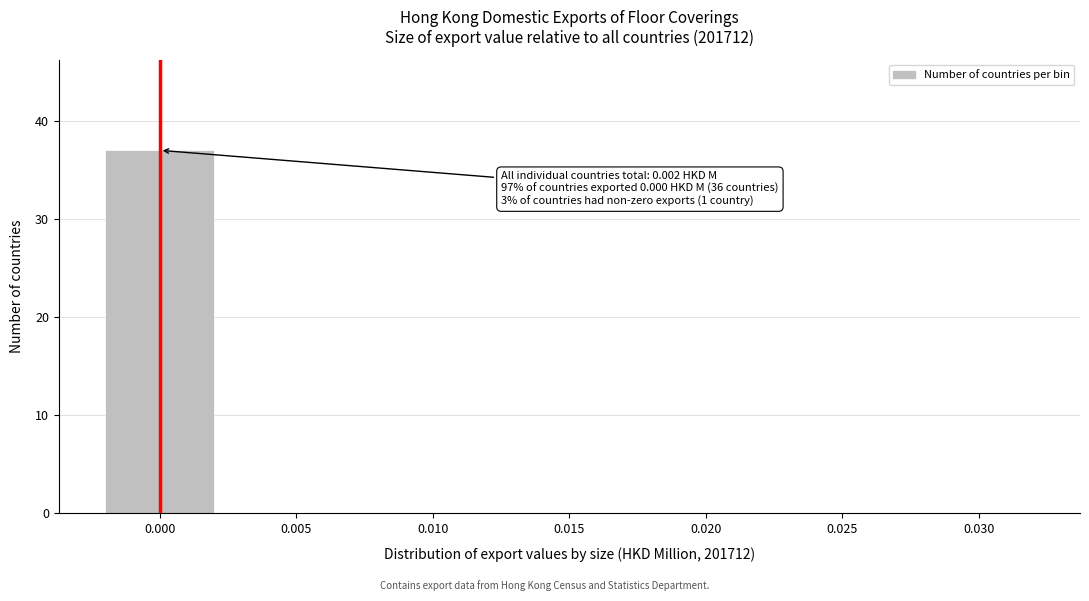

Reading left to right, list all the values displayed in this chart.

0.000=37	0.005=0	0.010=0	0.015=0	0.020=0	0.025=0	0.030=0